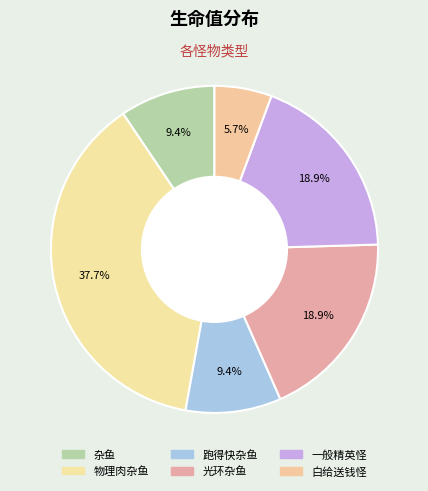

How many segments does this pie chart have?

6